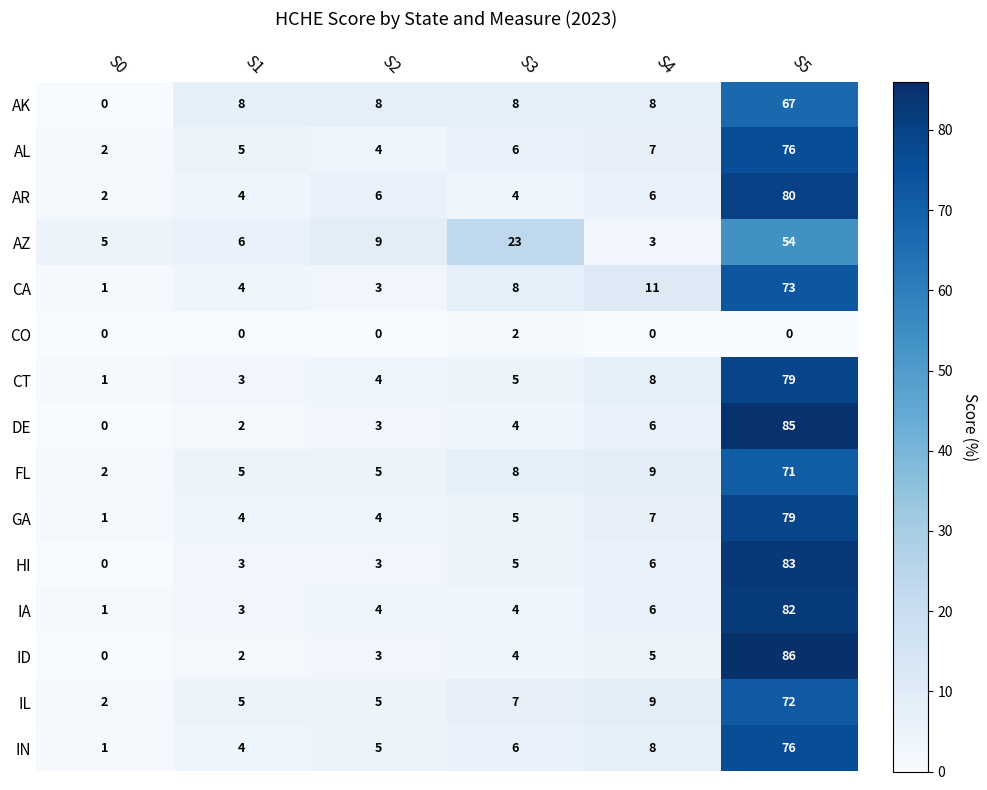

At which label is IA closest to 41?

S4